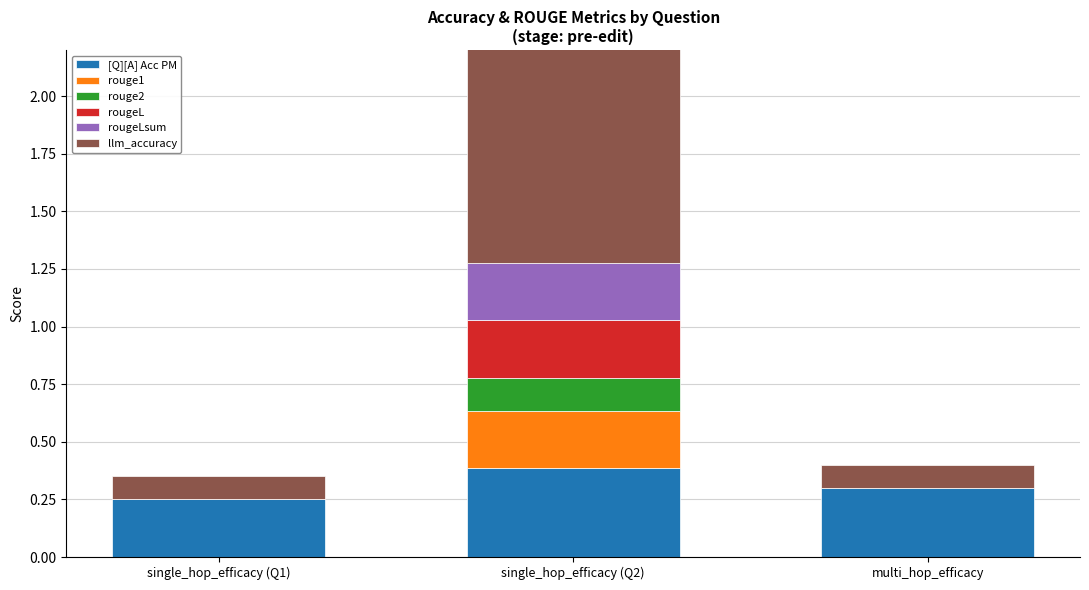

Read the llm_accuracy value at single_hop_efficacy (Q1).

0.1